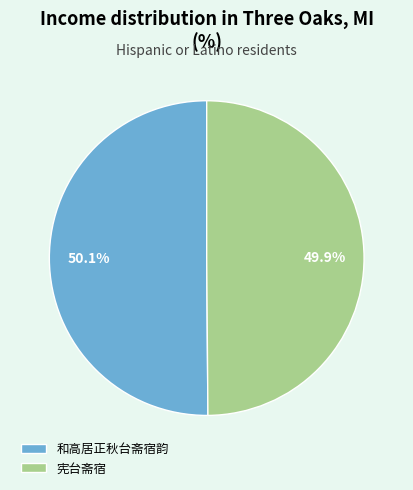

Is it true that 宪台斋宿 is 61% of the pie?

False